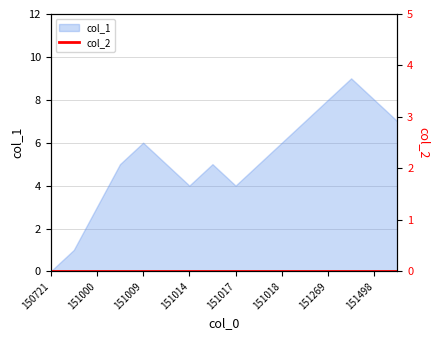

Is it true that col_1 equals 0 at 150721?

True